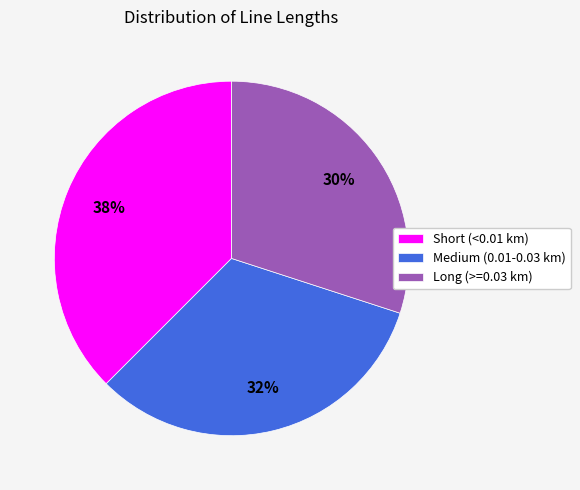

True or false: Medium (0.01-0.03 km) accounts for 43% of the total.

False